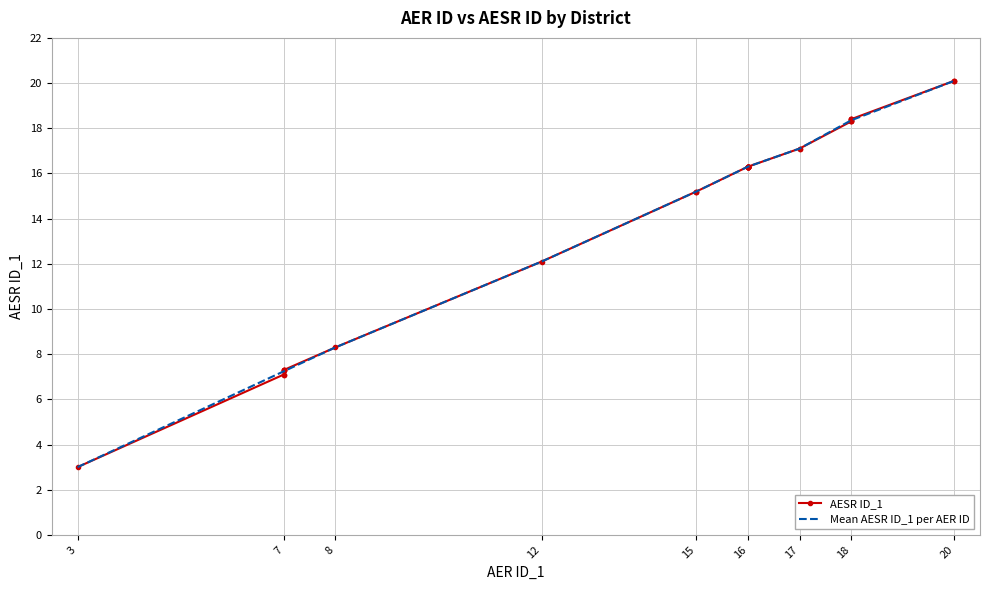

What is the maximum value for AER ID_1?

20.0